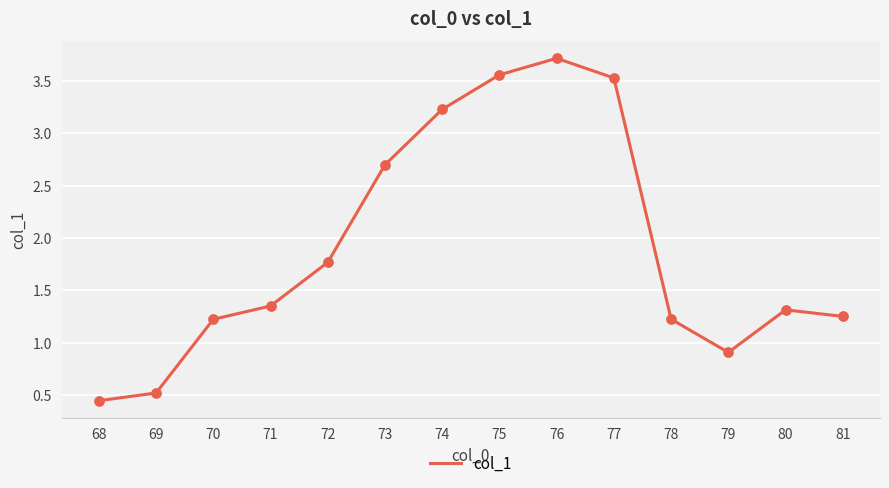

What is the change in value from 72 to 77?

+1.8